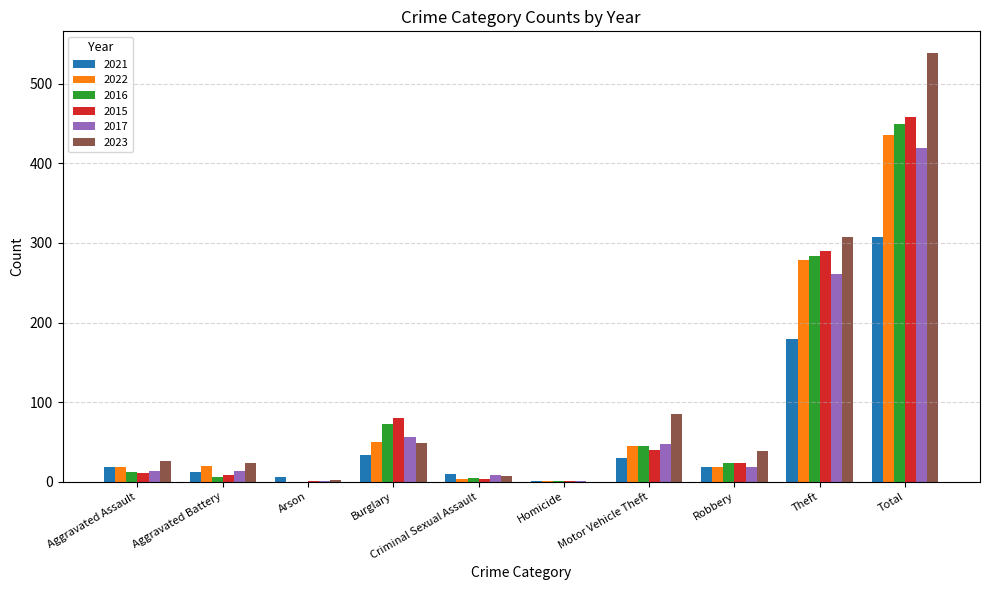

What is the sum of all 2015 values?

916